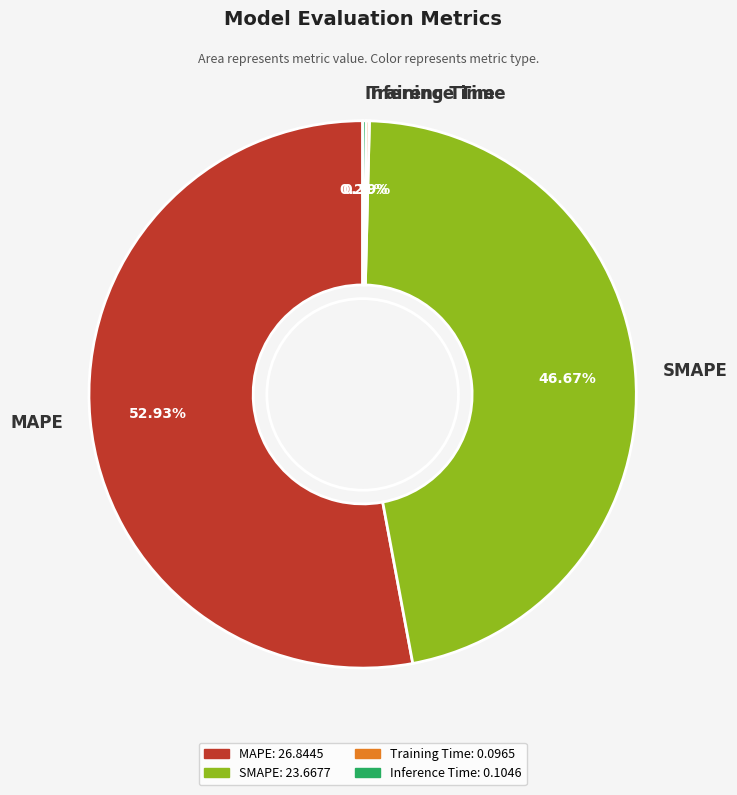

What is the ratio of the value at MAPE to the value at SMAPE?

1.1